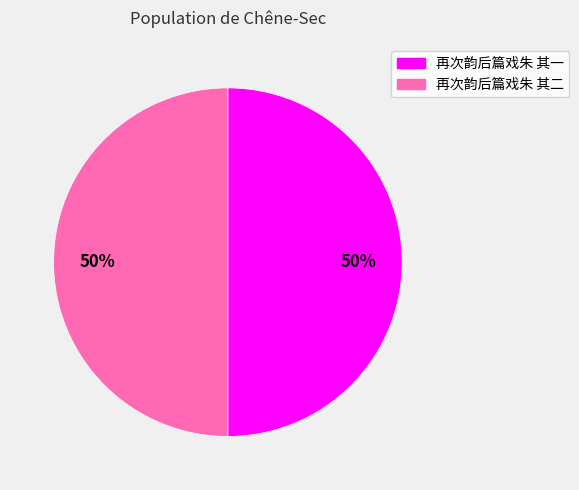

To the nearest percent, what portion does 再次韵后篇戏朱 其一 represent?

50%